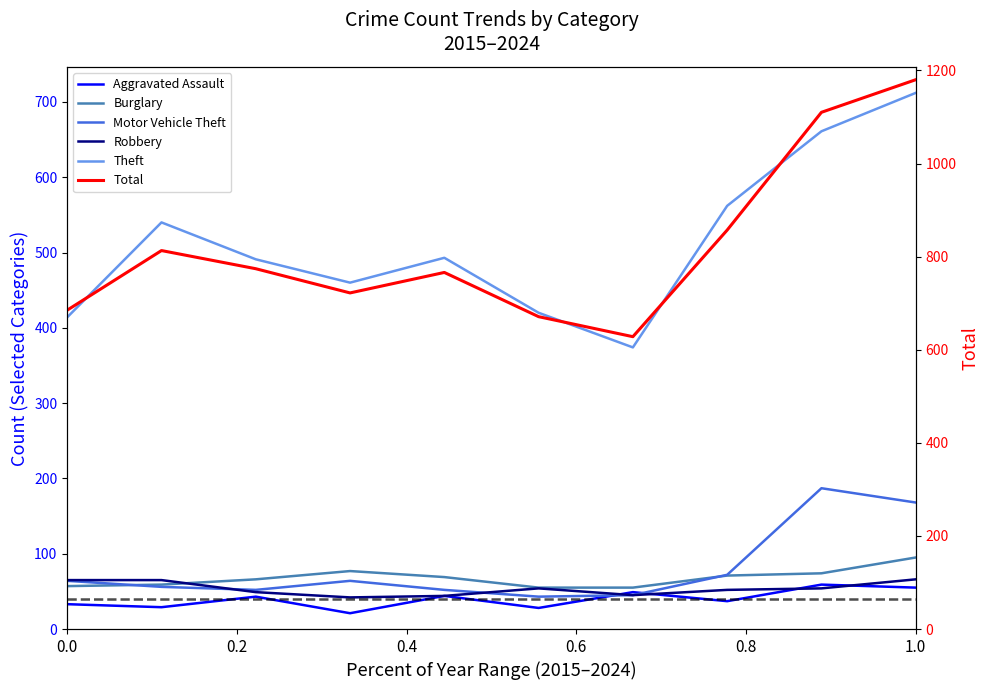

In Robbery, how many points are higher than both neighbors (excluding endpoints)?

1